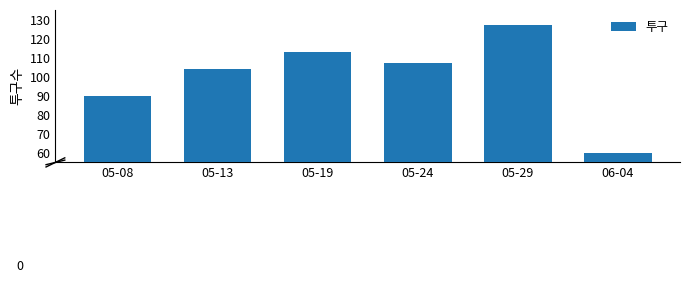

Rank the categories by value from lowest to highest.

06-04, 05-08, 05-13, 05-24, 05-19, 05-29